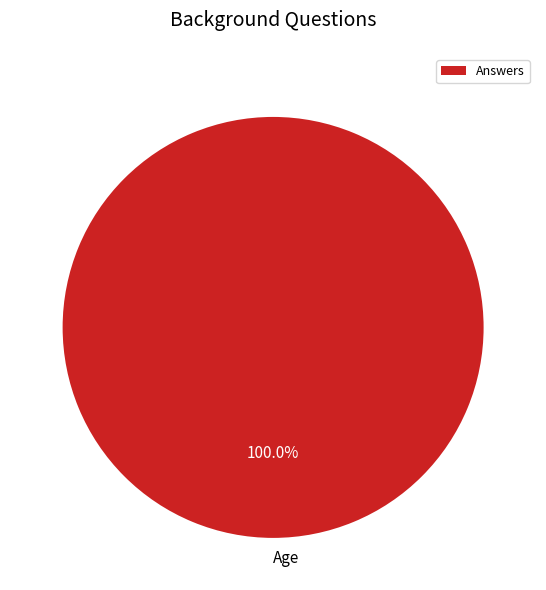

Is Age the majority of the pie?

Yes